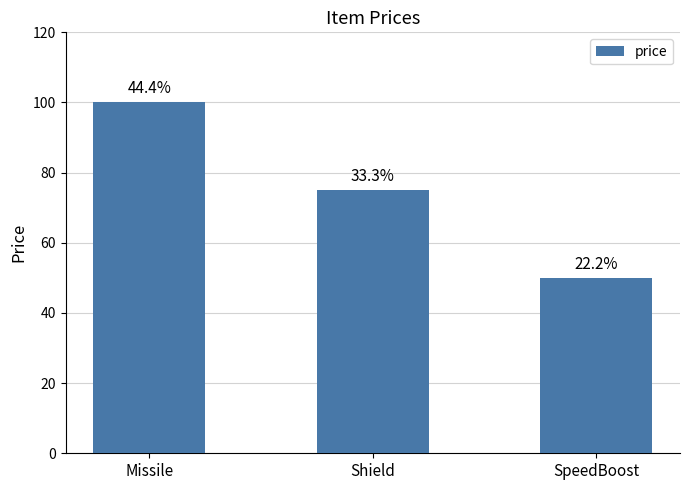

What is the difference between the maximum and minimum values?

50